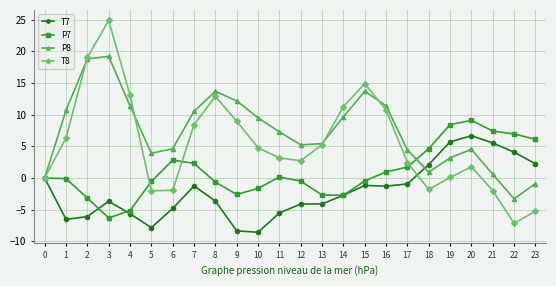

Which series has the largest range (max minus min)?

T8